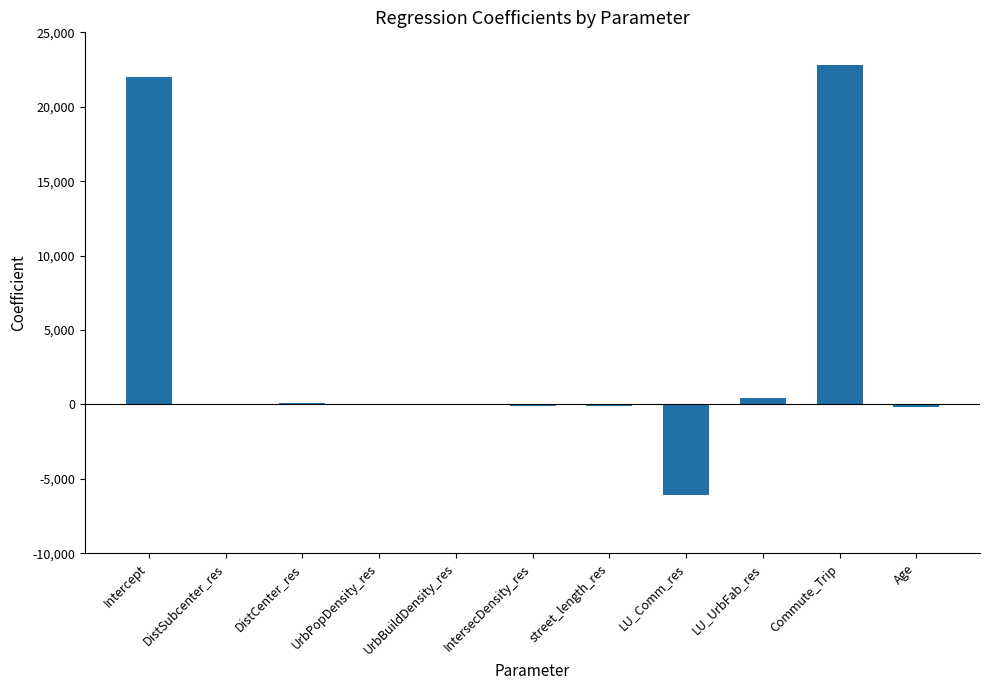

What is the maximum value shown in the chart?

22781.9